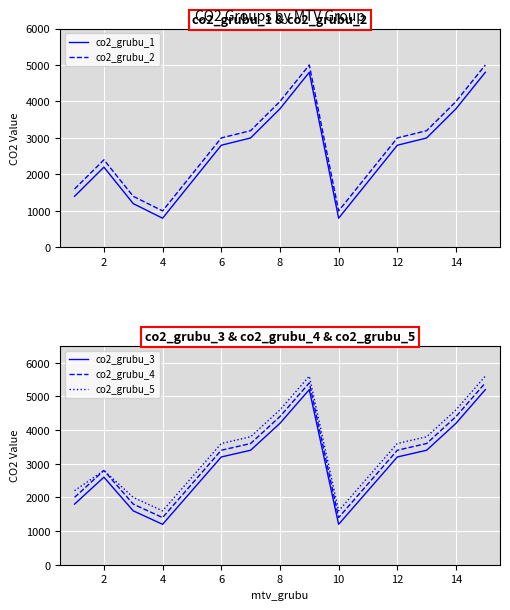

What is the highest value of the co2_grubu_5 series?

5600